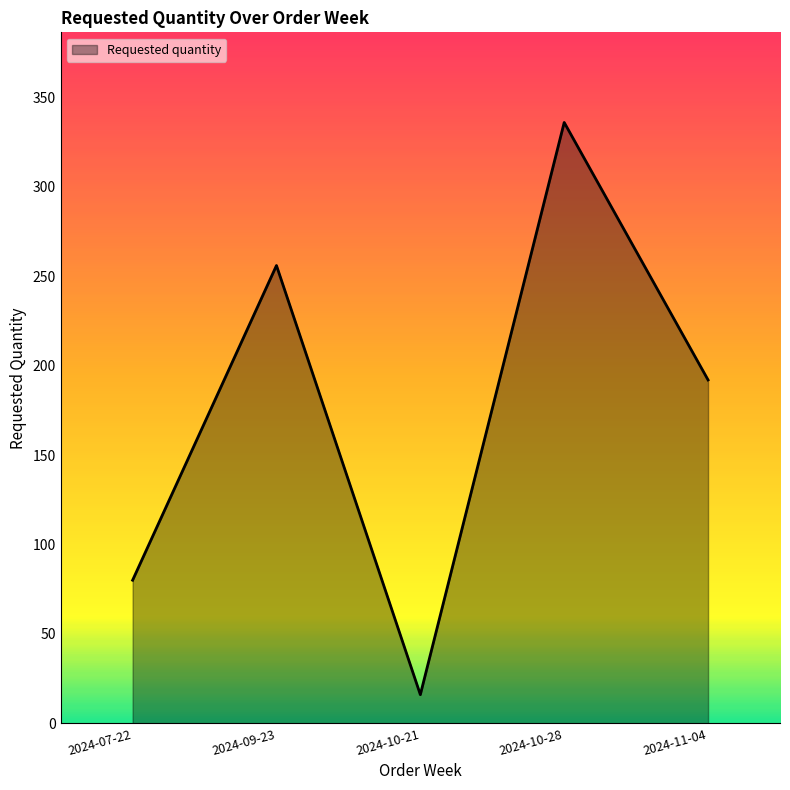

Which label corresponds to the smallest value in the chart?

2024-10-21